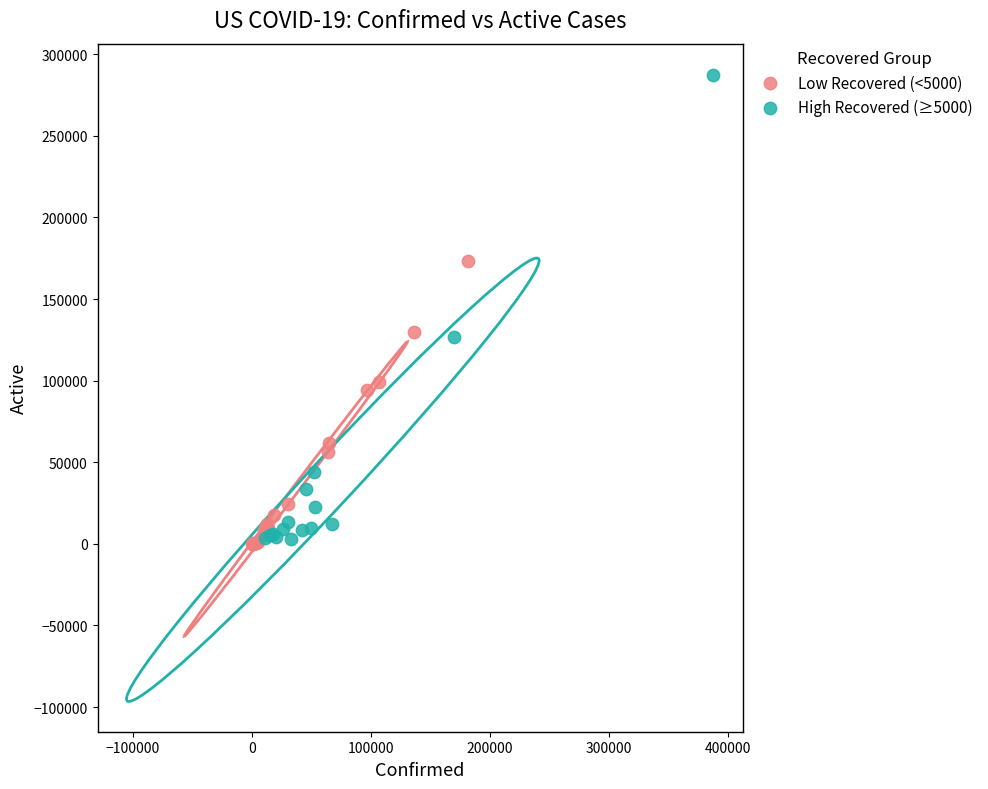

Which series has the widest spread of Y values?

High Recovered (≥5000)